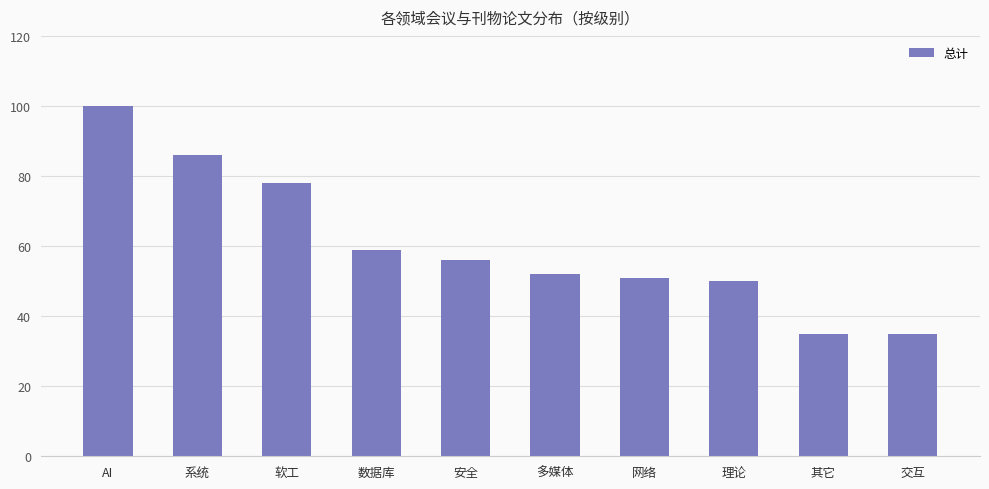

Is it true that the value at AI is 100?

True